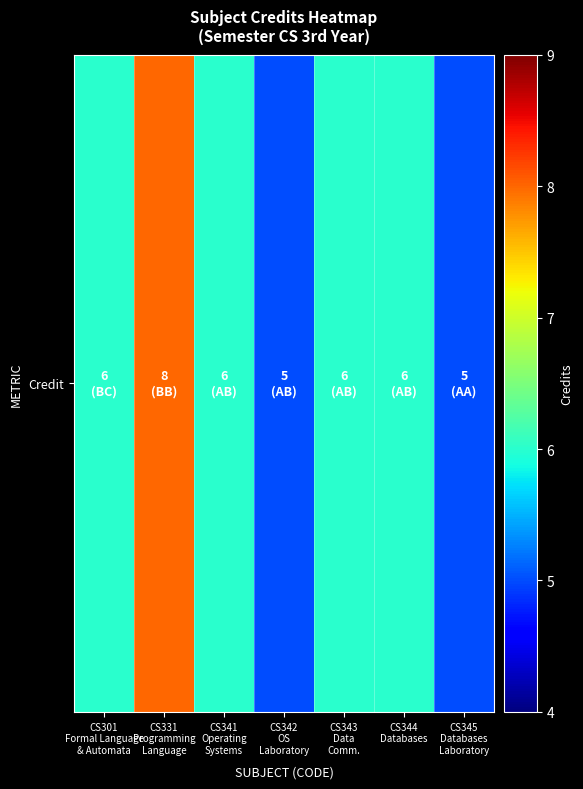

What is the difference between the second highest and minimum values?

1